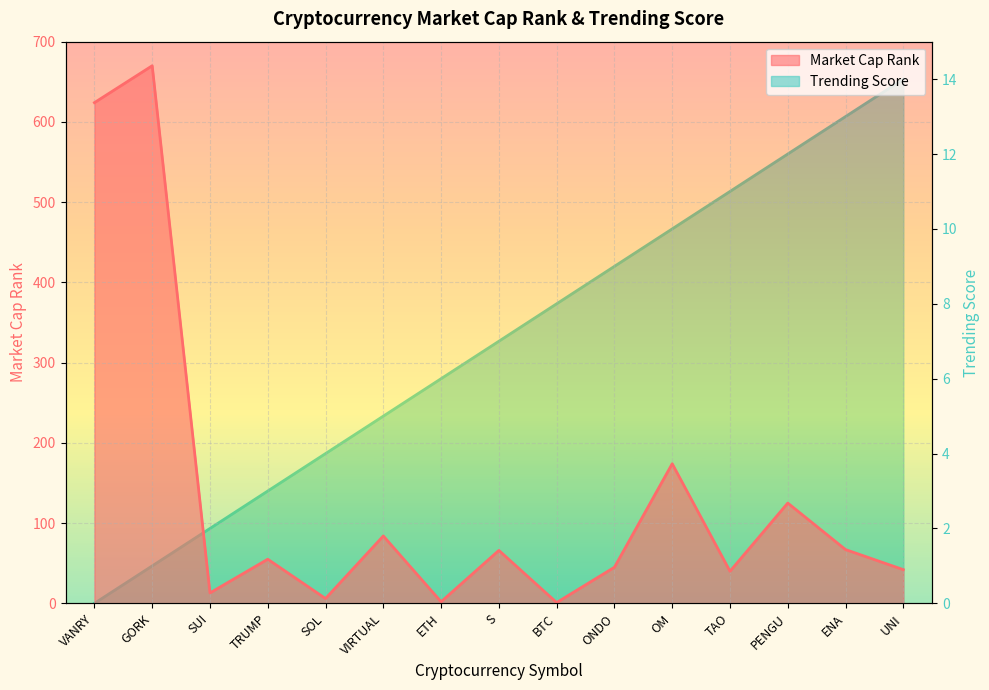

At which category does the chart reach its minimum across all series?

VANRY